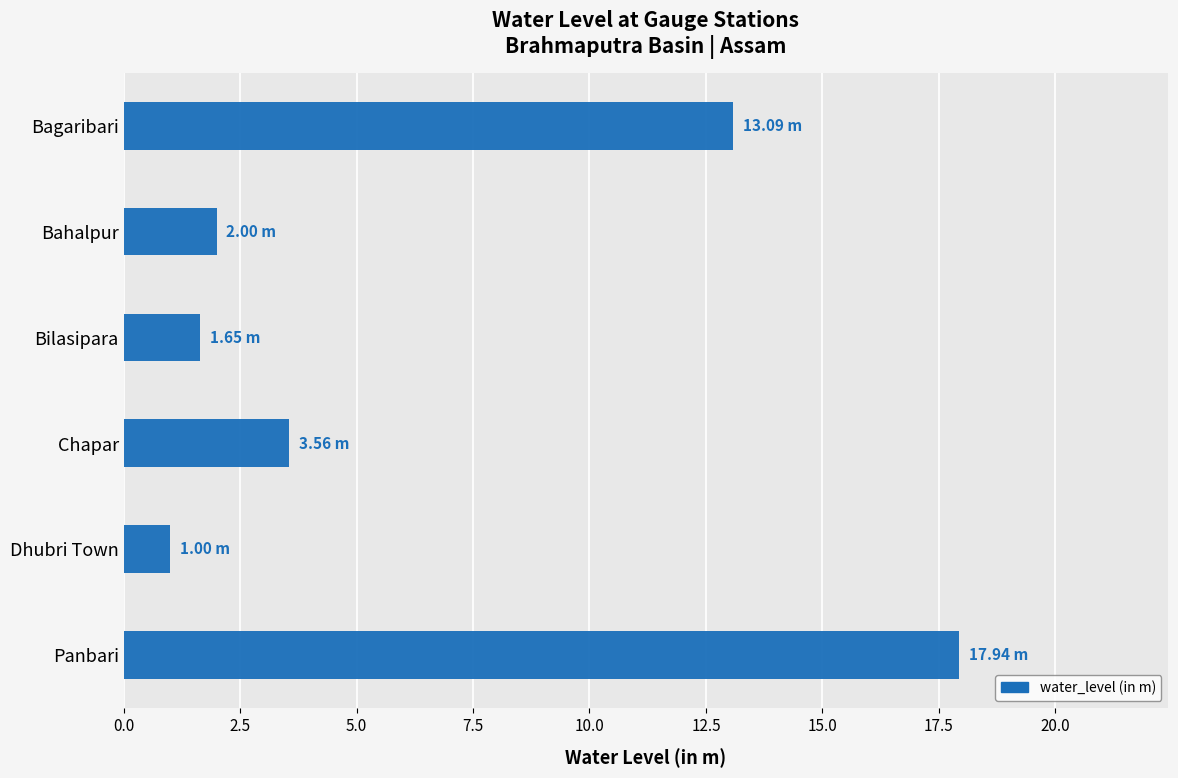

What is the sum of all values?

39.2